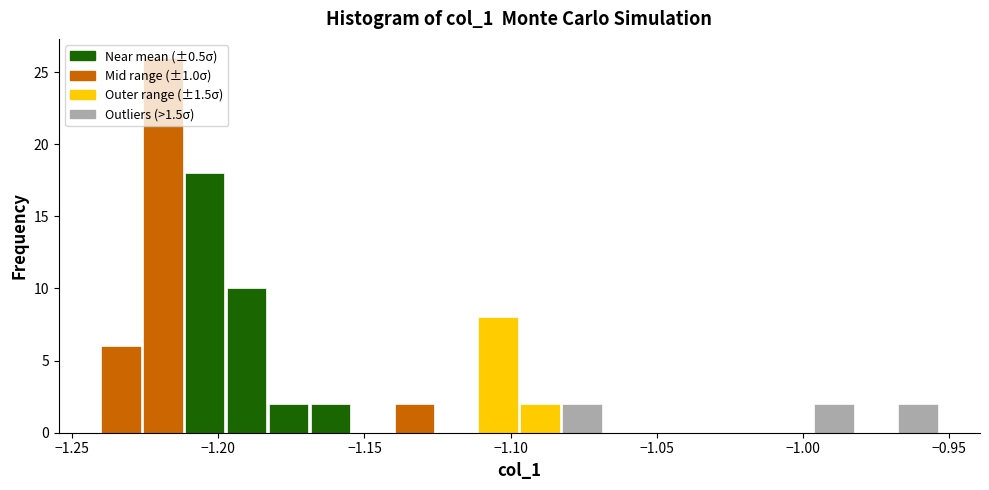

Read against the x-axis, roughly where is the centre of the tallest bar?

-1.220